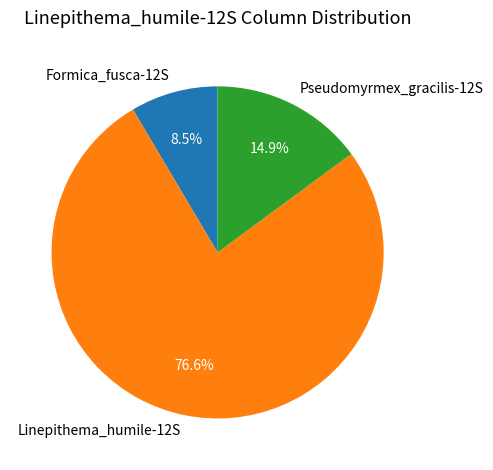

Count the number of slices in the pie.

3